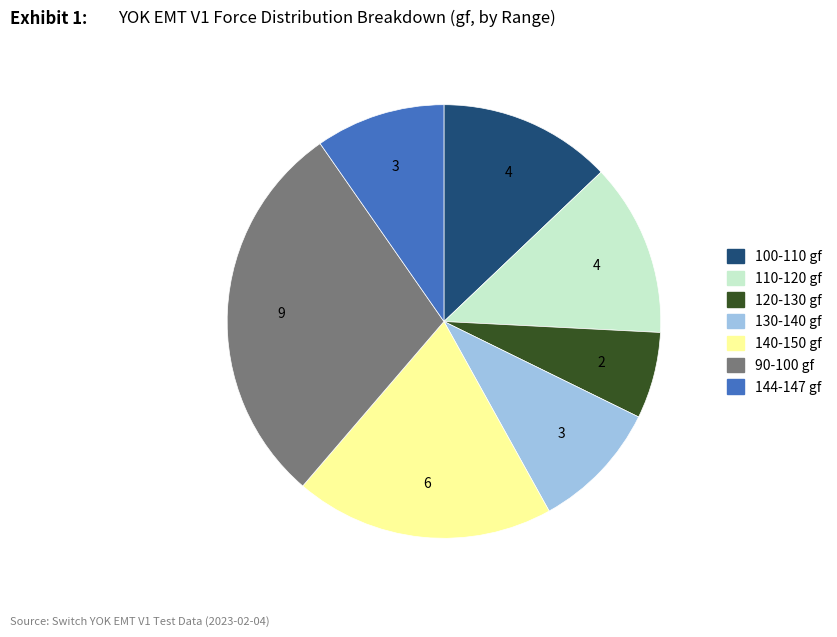

Does any single category account for the majority?

No